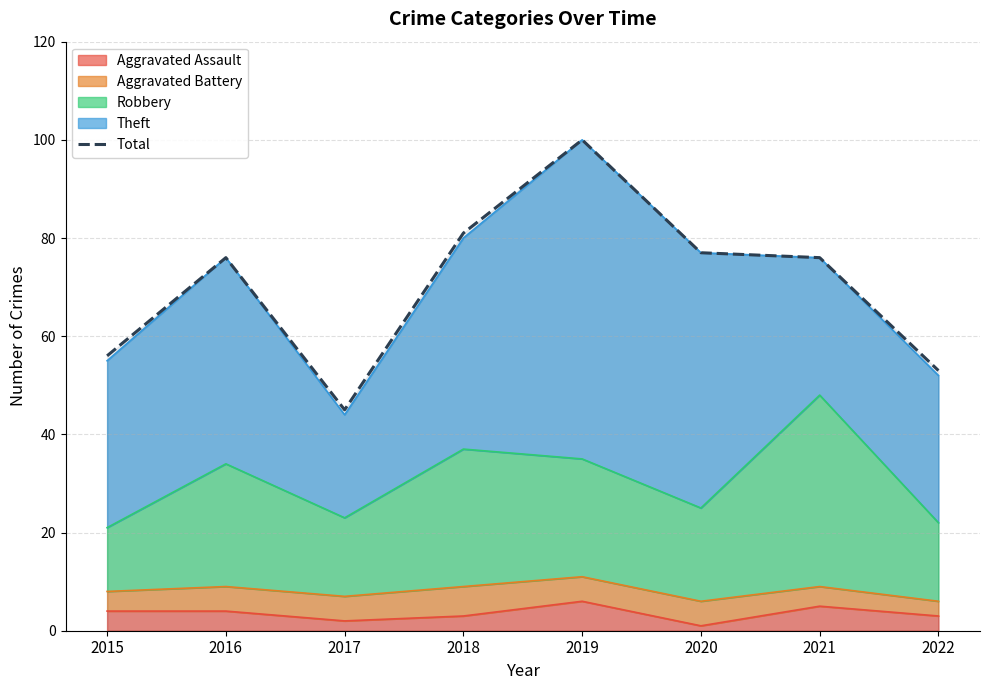

Reading left to right, list all the values displayed in this chart.

2015=56	2016=76	2017=45	2018=81	2019=100	2020=77	2021=76	2022=53